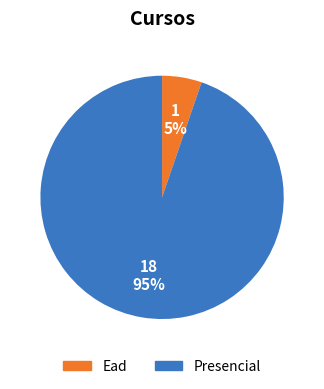

Does any single category account for the majority?

Yes